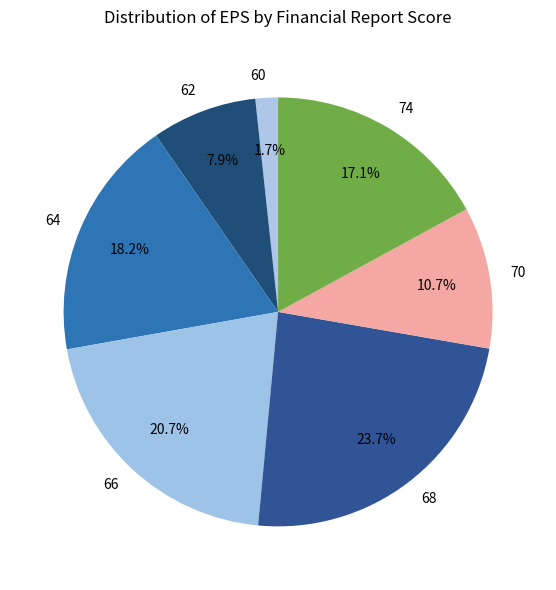

Which has a higher value, 66 or 60?

66